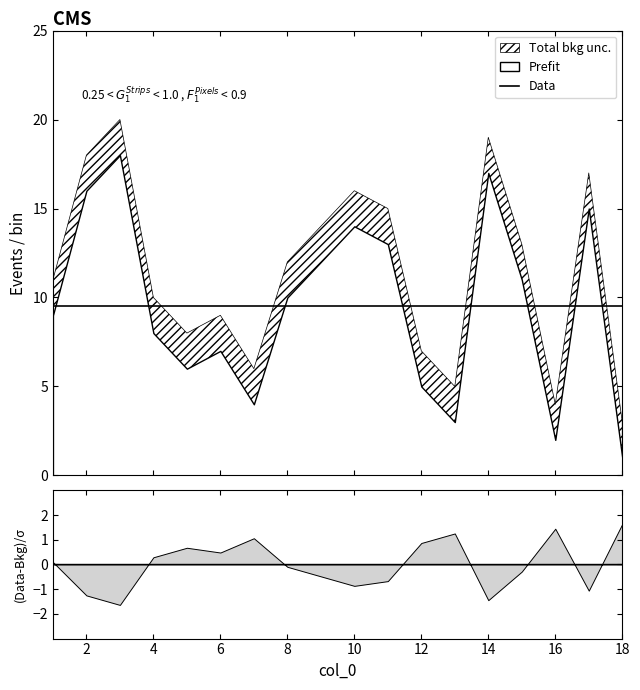

What is the sum of the values at 14 and 10?

31